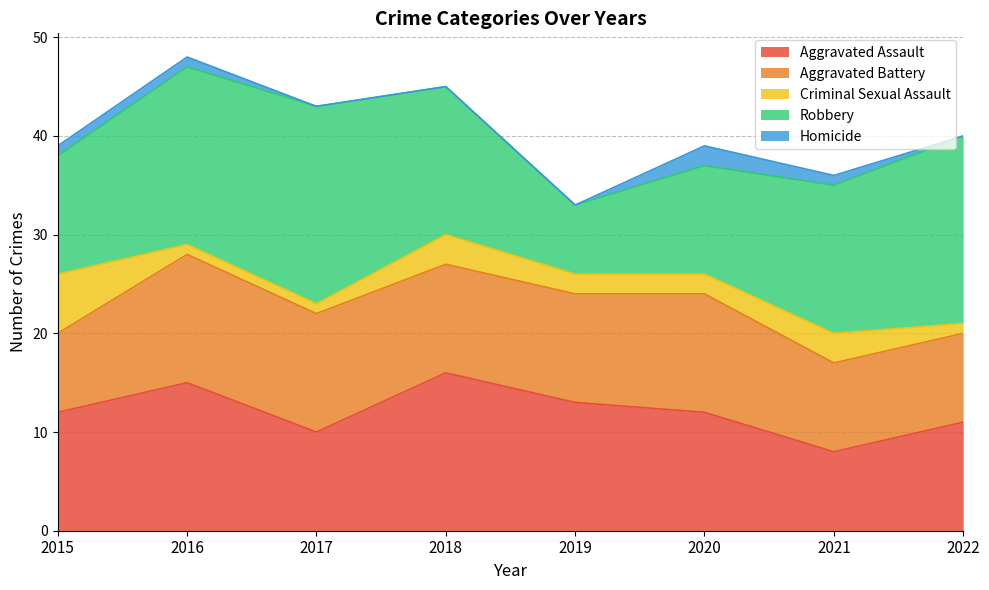

How many lines are shown in the chart?

5